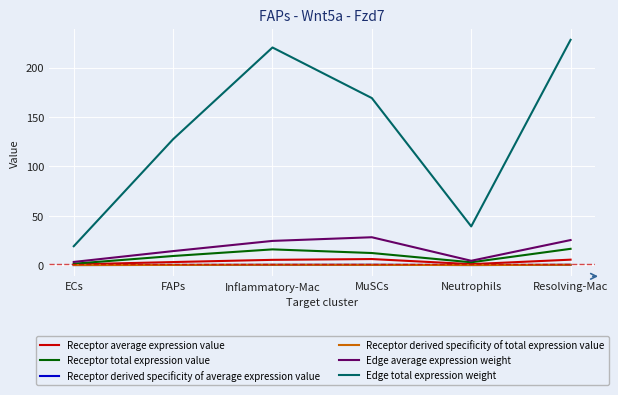

Between MuSCs and Resolving-Mac, which series saw the biggest shift?

Edge total expression weight